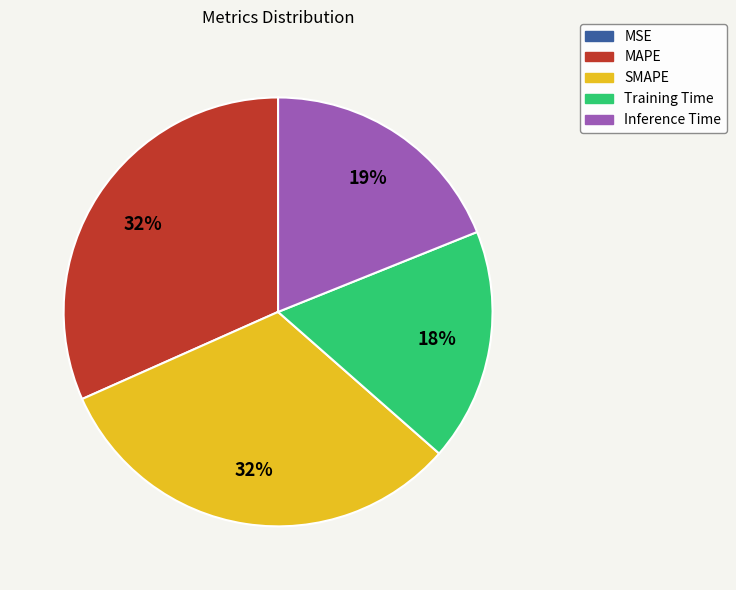

Is the sum of Inference Time and SMAPE greater than half?

Yes